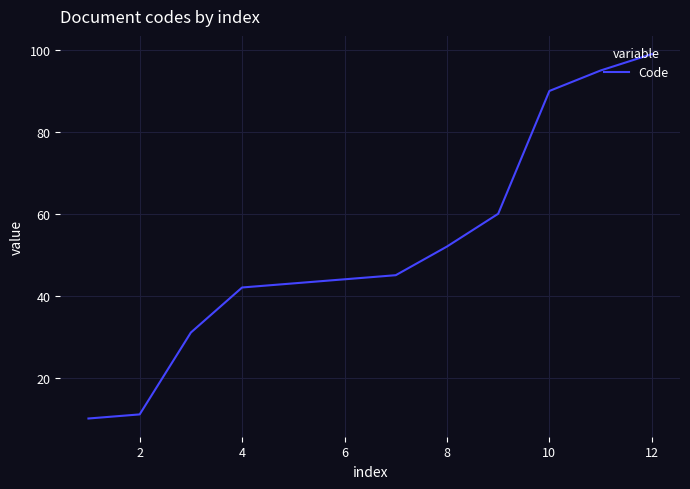

What is the difference between the maximum and minimum values?

89